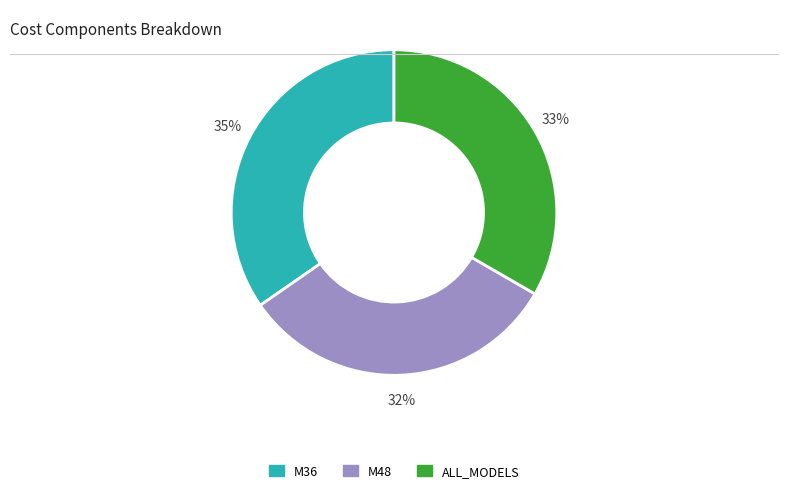

Is the sum of M48 and M36 greater than half?

Yes